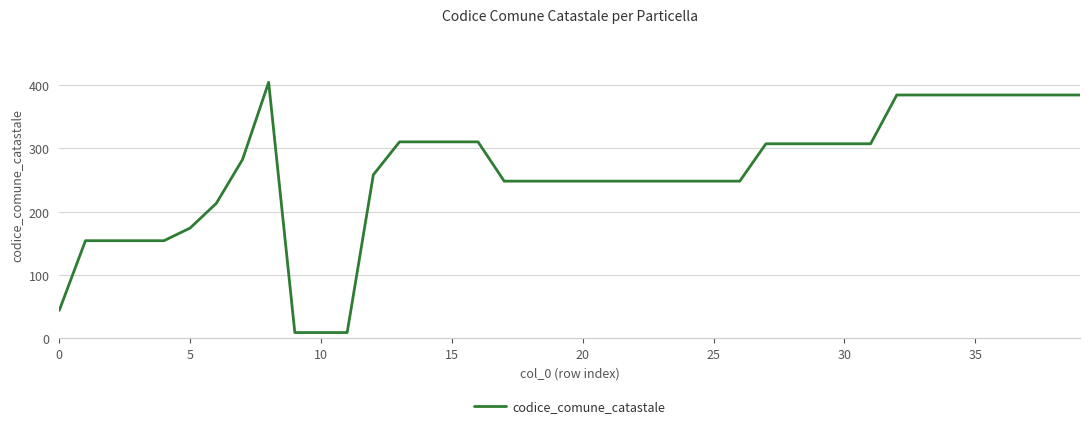

What is the difference between the maximum and minimum values?

395